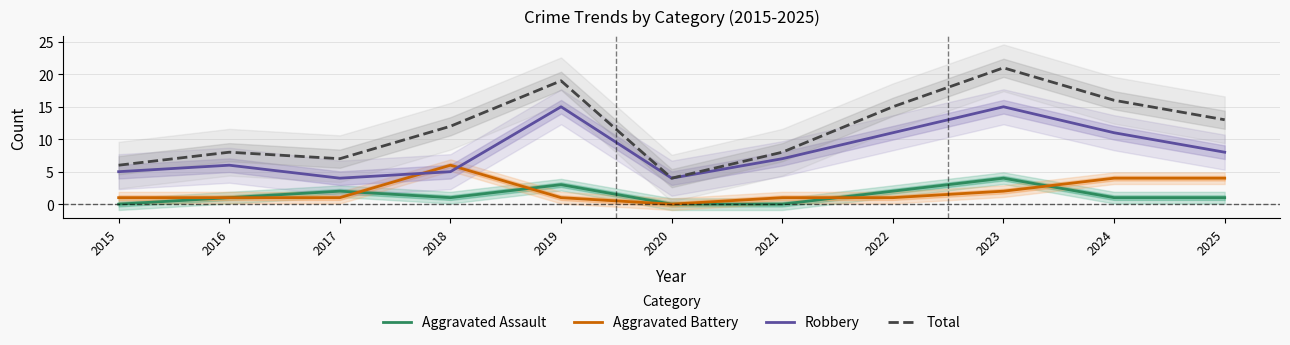

What value does the Robbery series have at 2020?

4